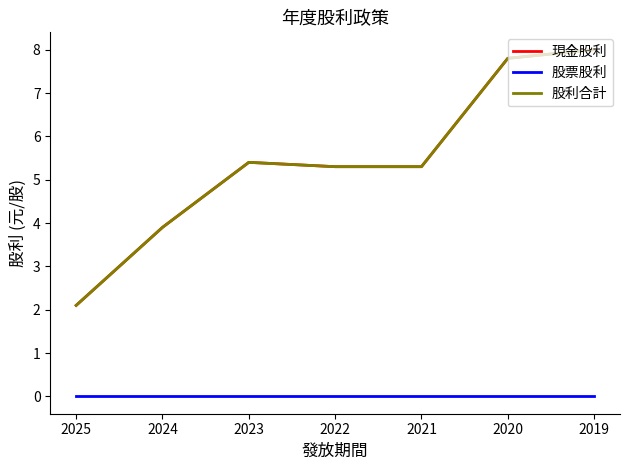

Does the chart display data point markers on the line(s)?

No